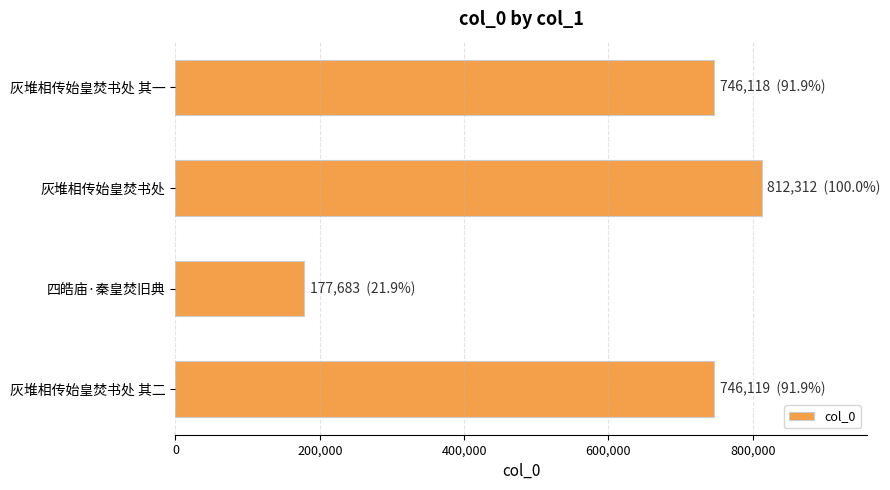

Is it true that the value at 四皓庙·秦皇焚旧典 is 177683?

True